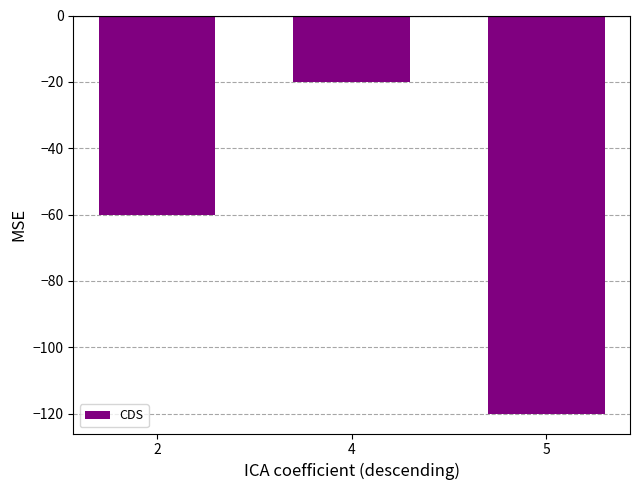

What is the minimum value shown in the chart?

-120